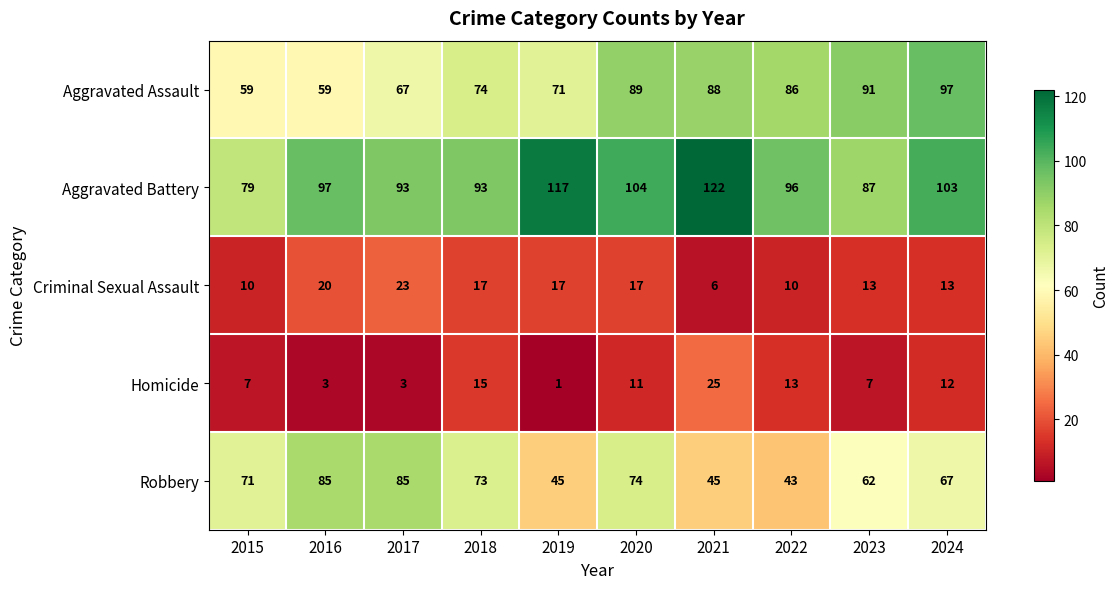

At how many categories does at least one series exceed 11?

10